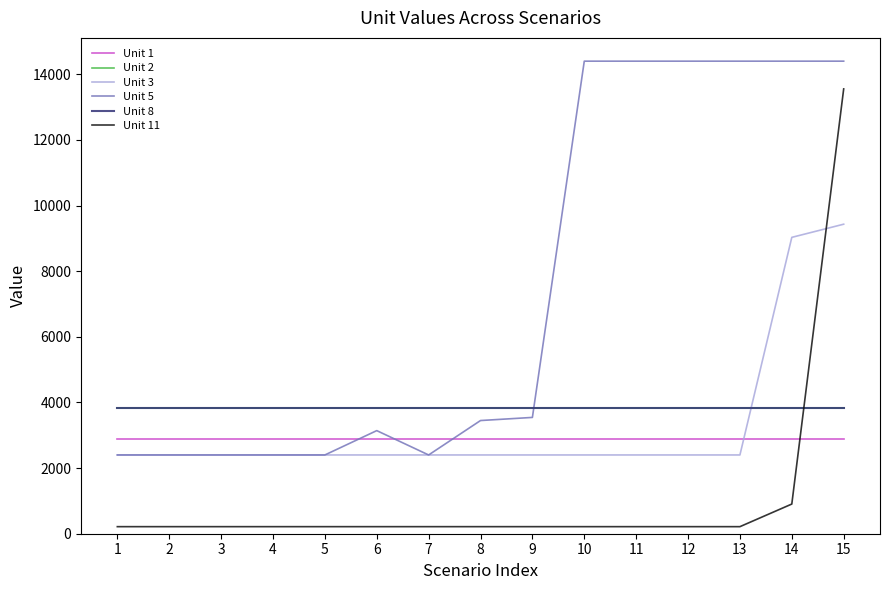

Is the value of Unit 2 at 4 greater than the value of Unit 5 at 9?

Yes